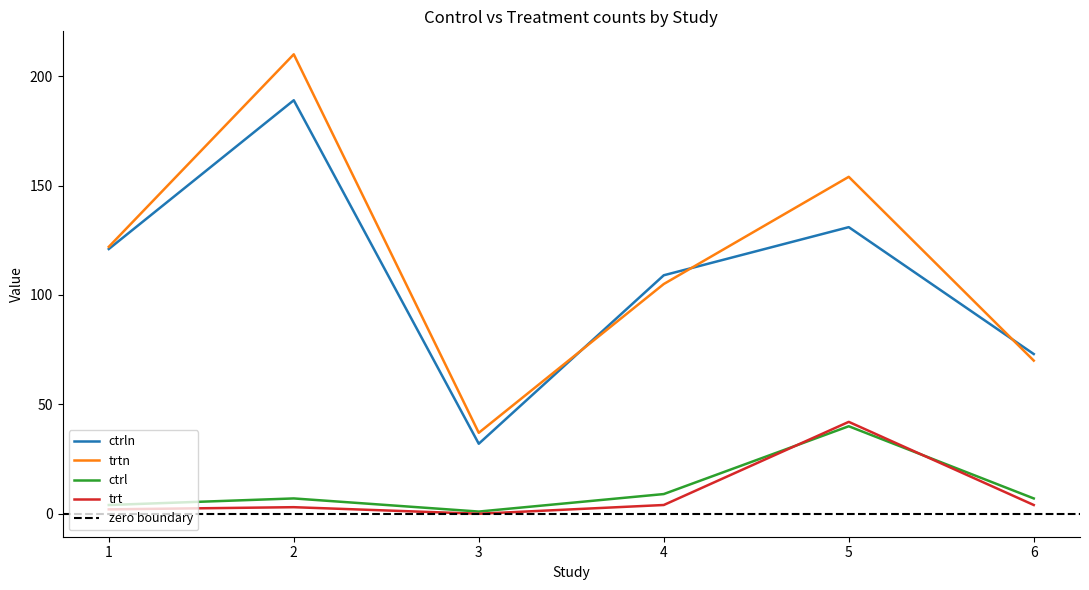

True or false: ctrln and ctrl cross at least once.

False